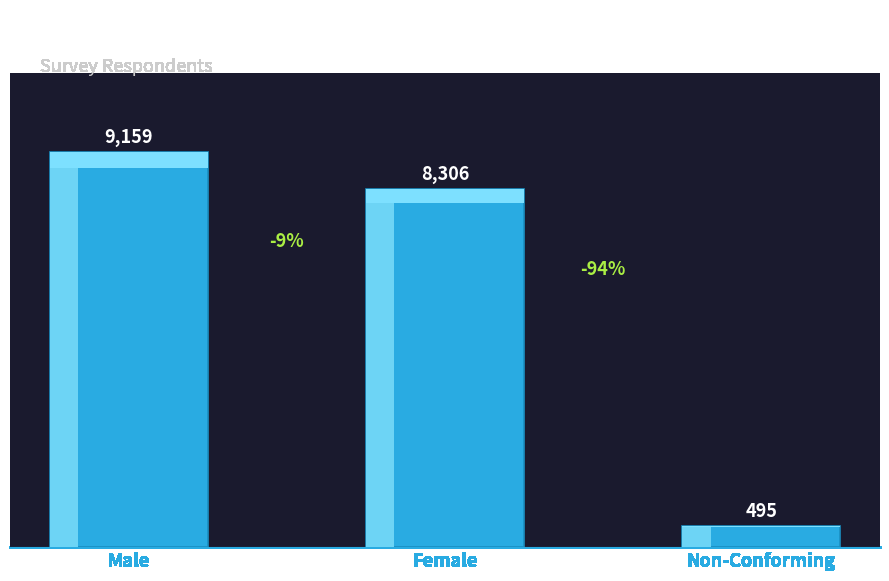

Which label corresponds to the largest value in the chart?

Male